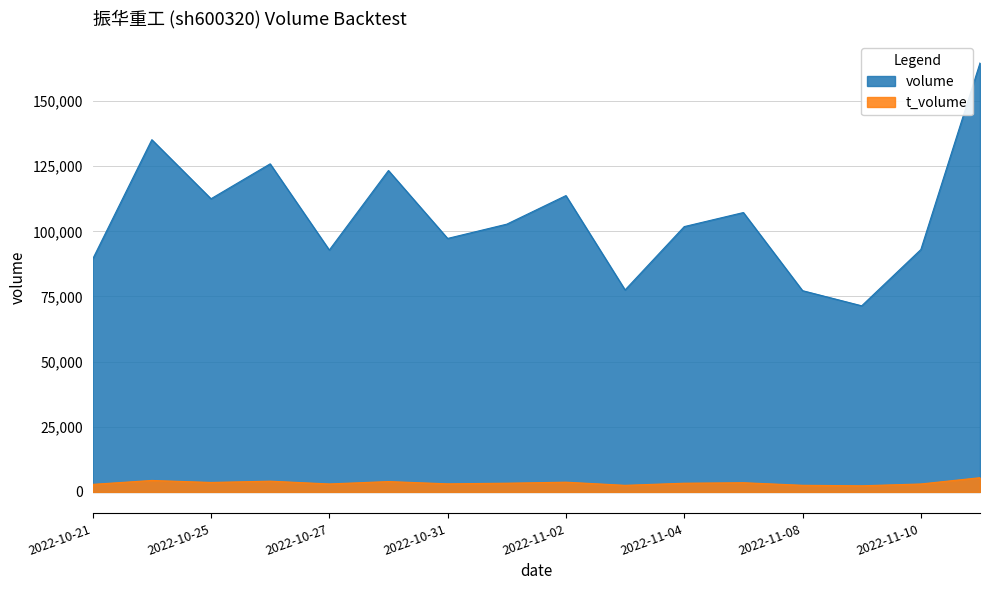

Where is the first local maximum for volume?

2022-10-24